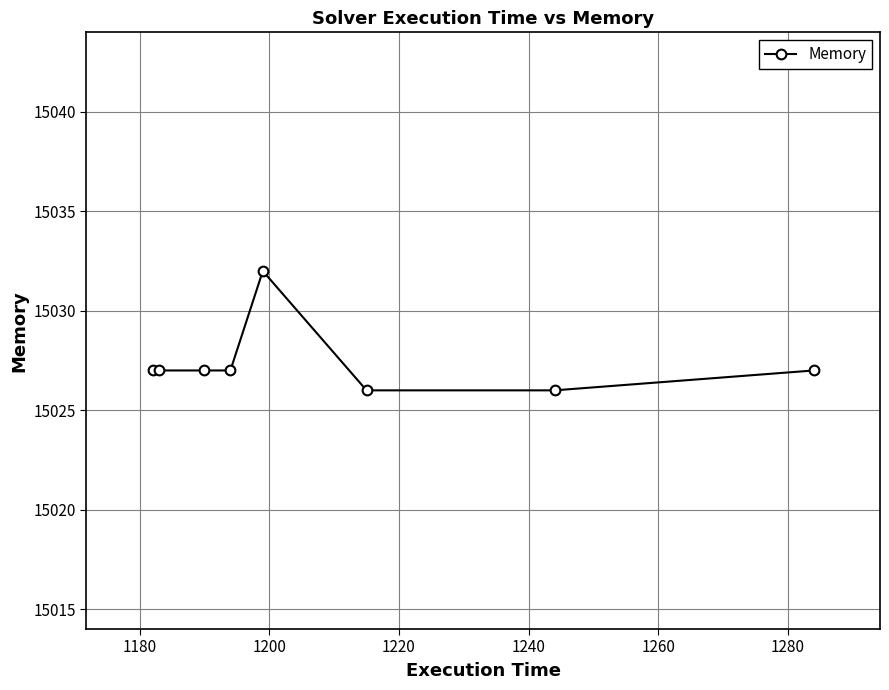

What is the value of the 1st point from the left?

15027